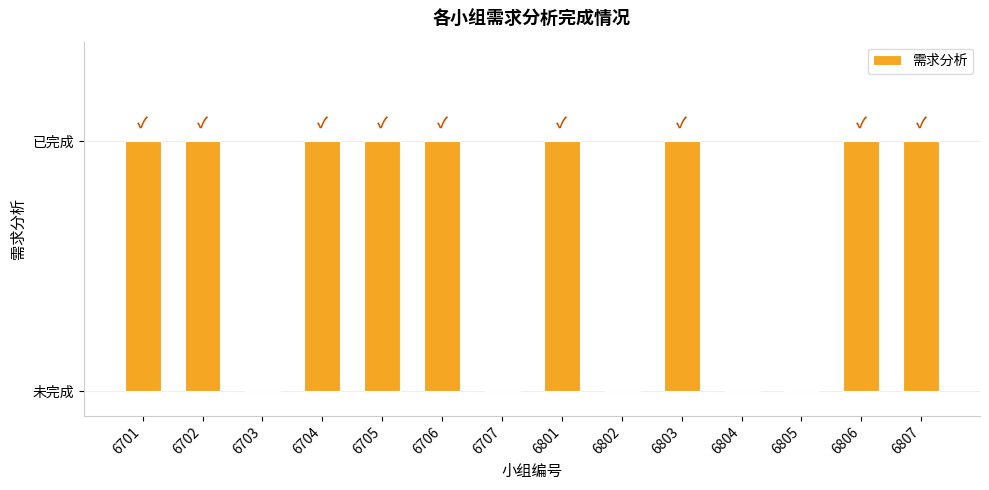

At which category does the chart reach its minimum across all series?

6703